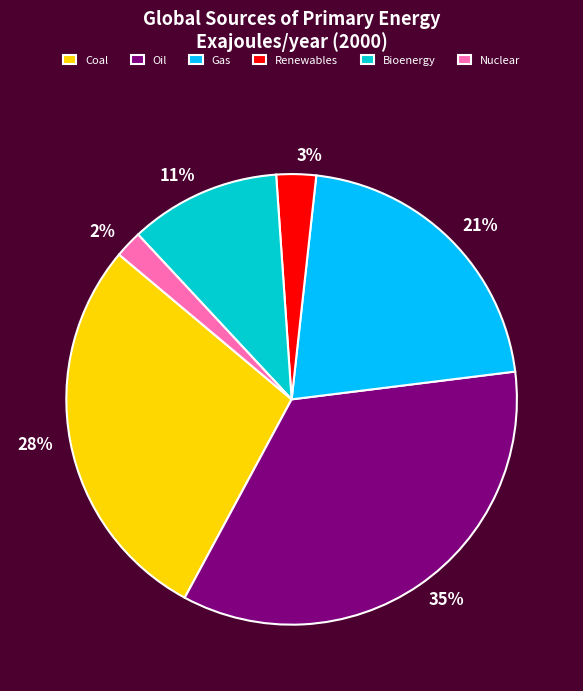

Count the number of slices in the pie.

6